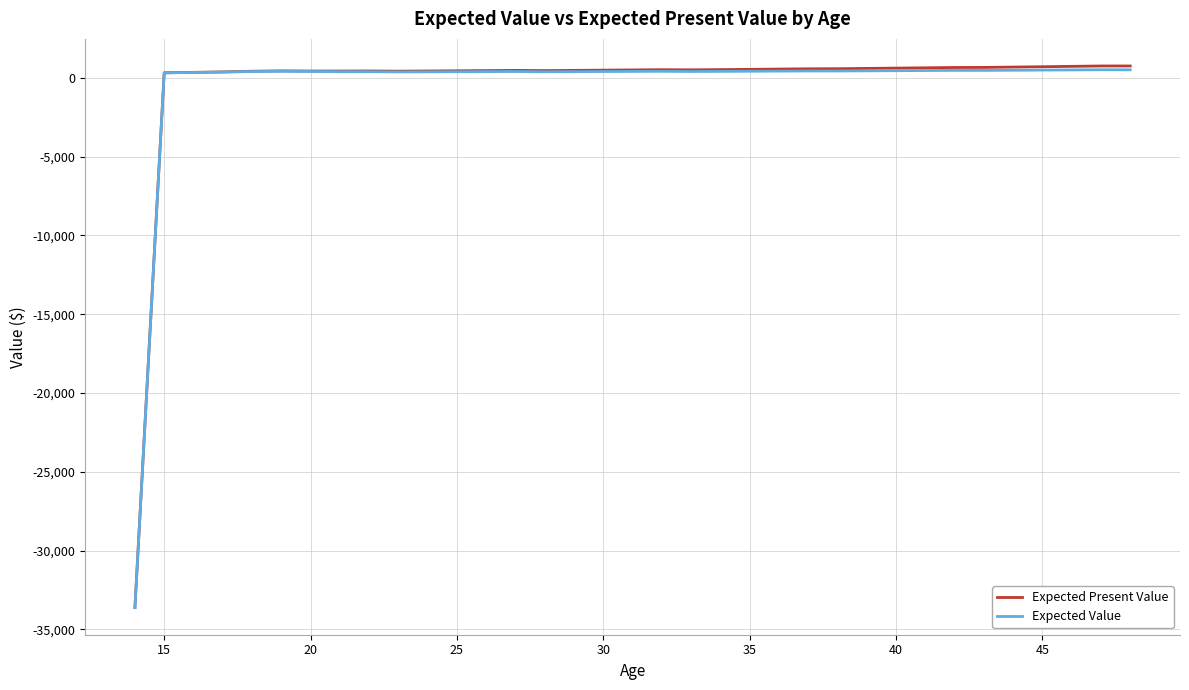

What is the greatest value displayed?

755.3